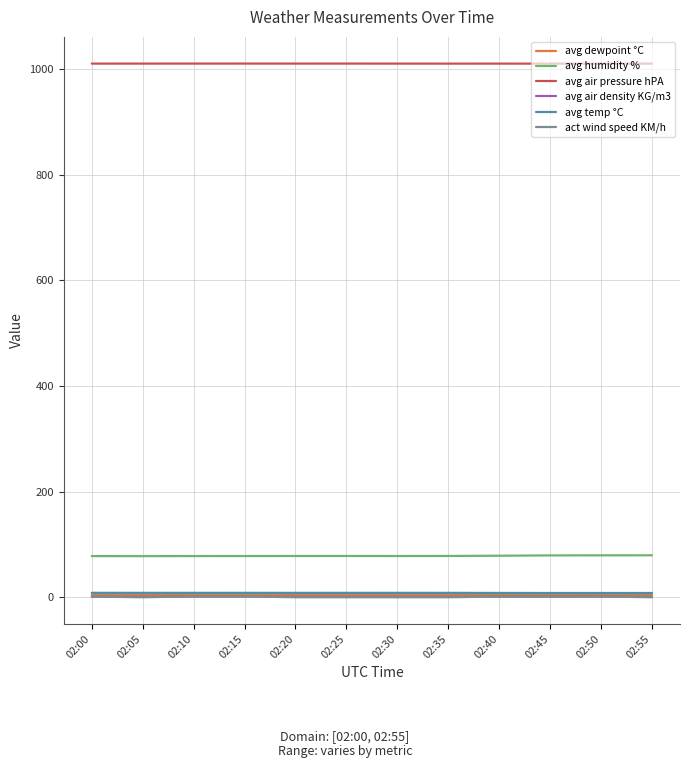

Which series has the largest total across all categories?

avg air pressure hPA